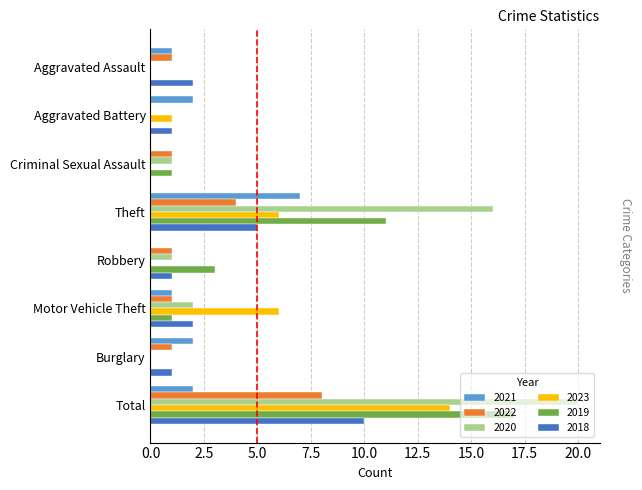

What is the highest value of the 2023 series?

14